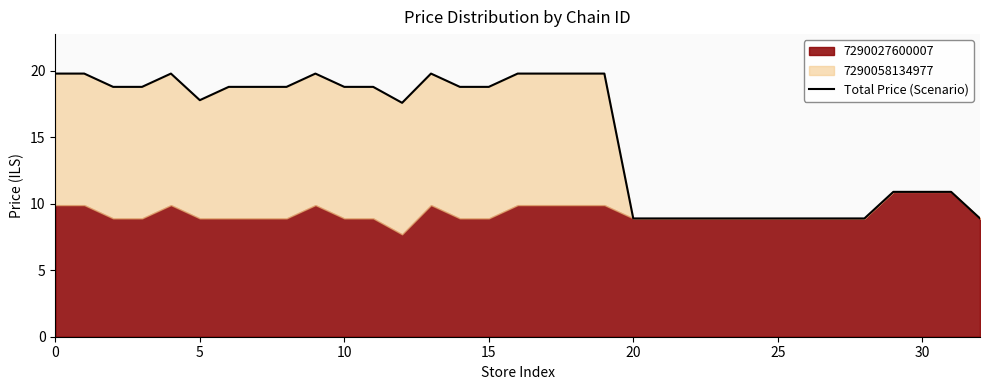

The chart shows a value of 6.7 at 30. True or false?

False